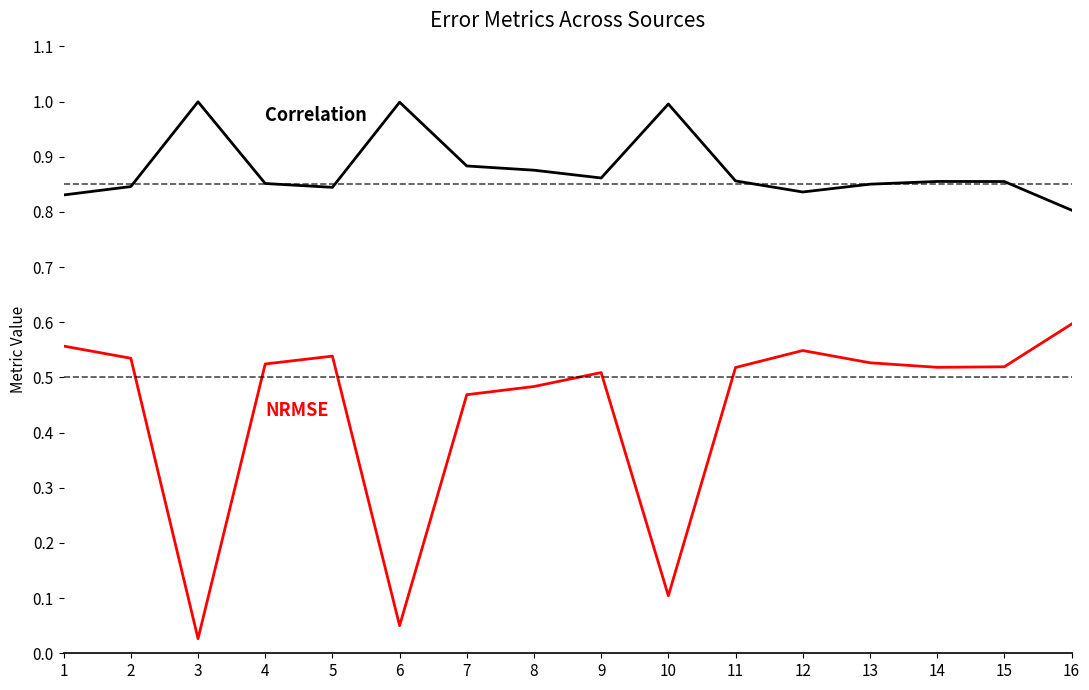

Which label corresponds to the smallest value in the chart?

3